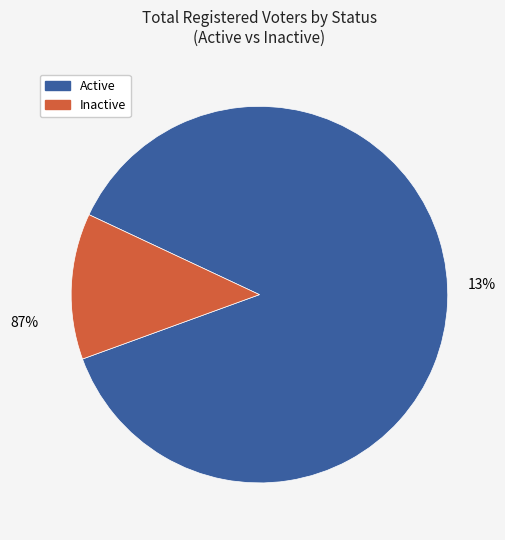

The HD 6 slice represents 1% of the pie. True or false?

False